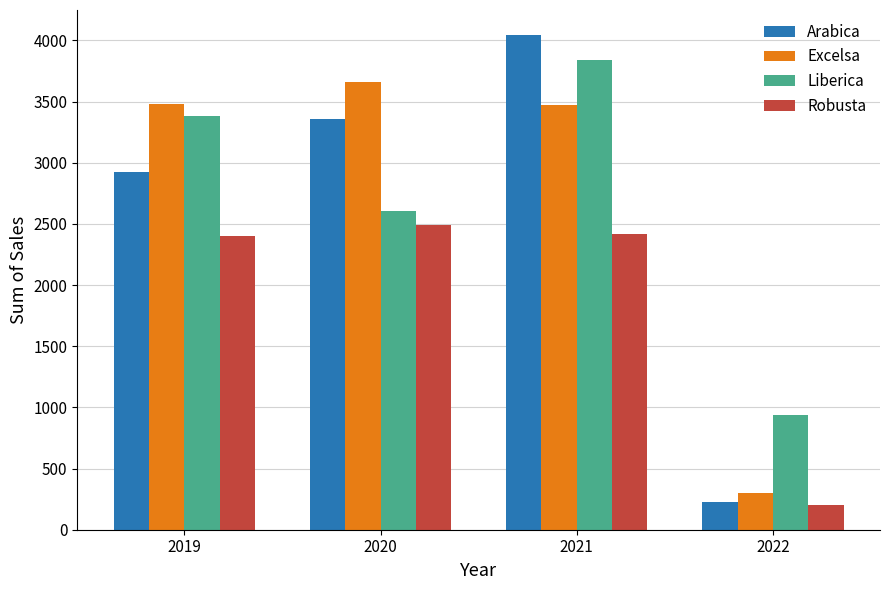

What is the greatest value displayed?

4045.6